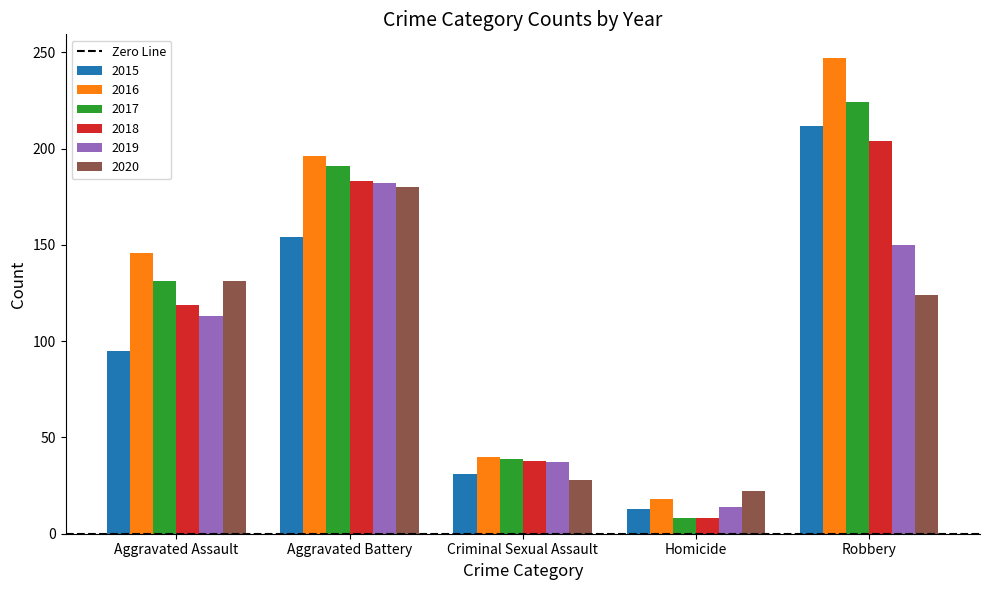

At which category does the chart reach its peak across all series?

Robbery